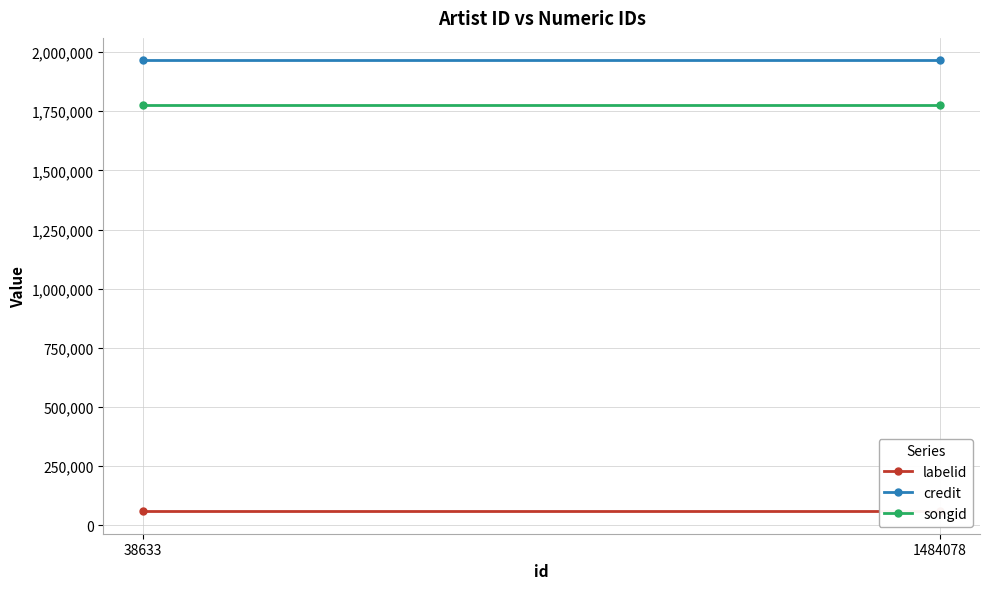

Is this an area chart (filled region under the line)?

No